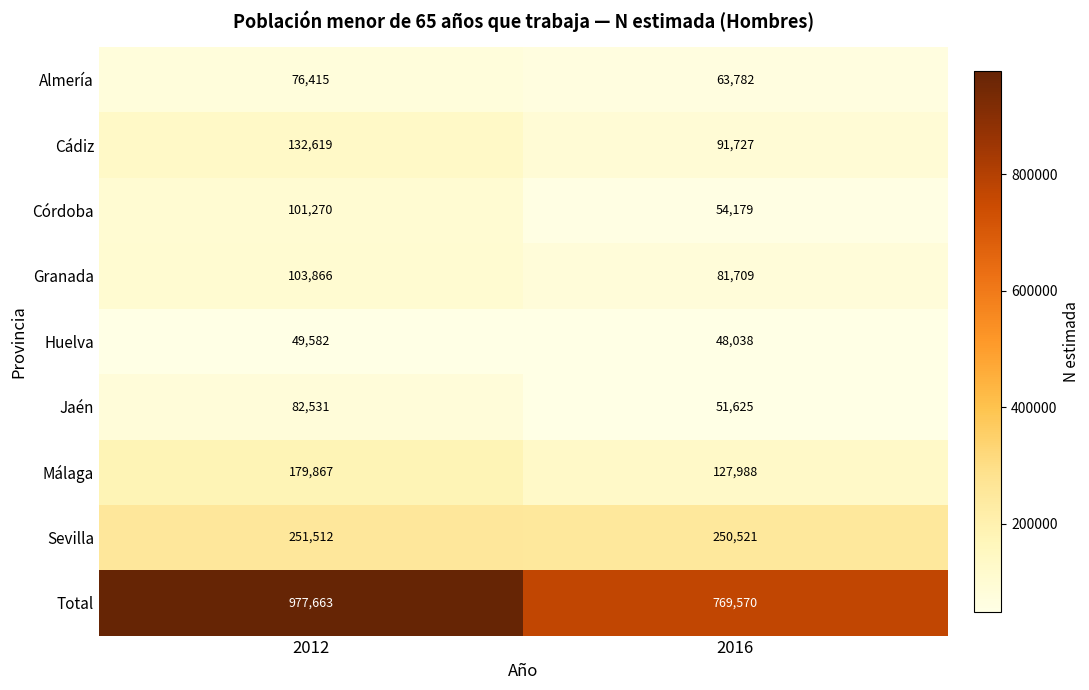

At how many categories does at least one series exceed 970174?

1